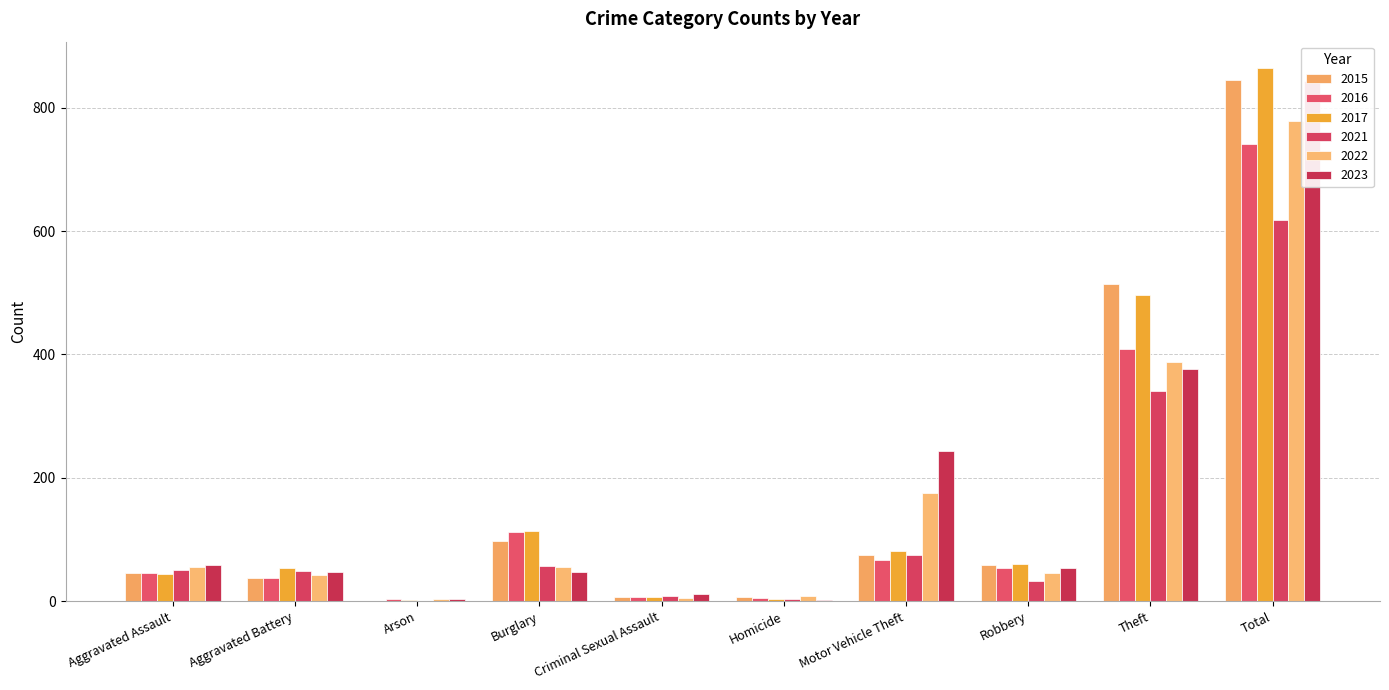

What is the spread (max minus min) of values at Homicide?

7